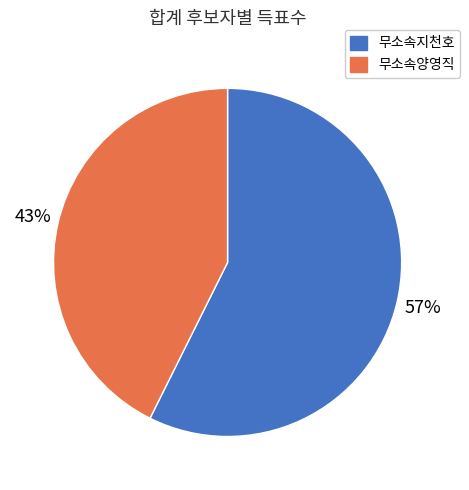

What is the smallest slice in the pie chart?

무소속양영직